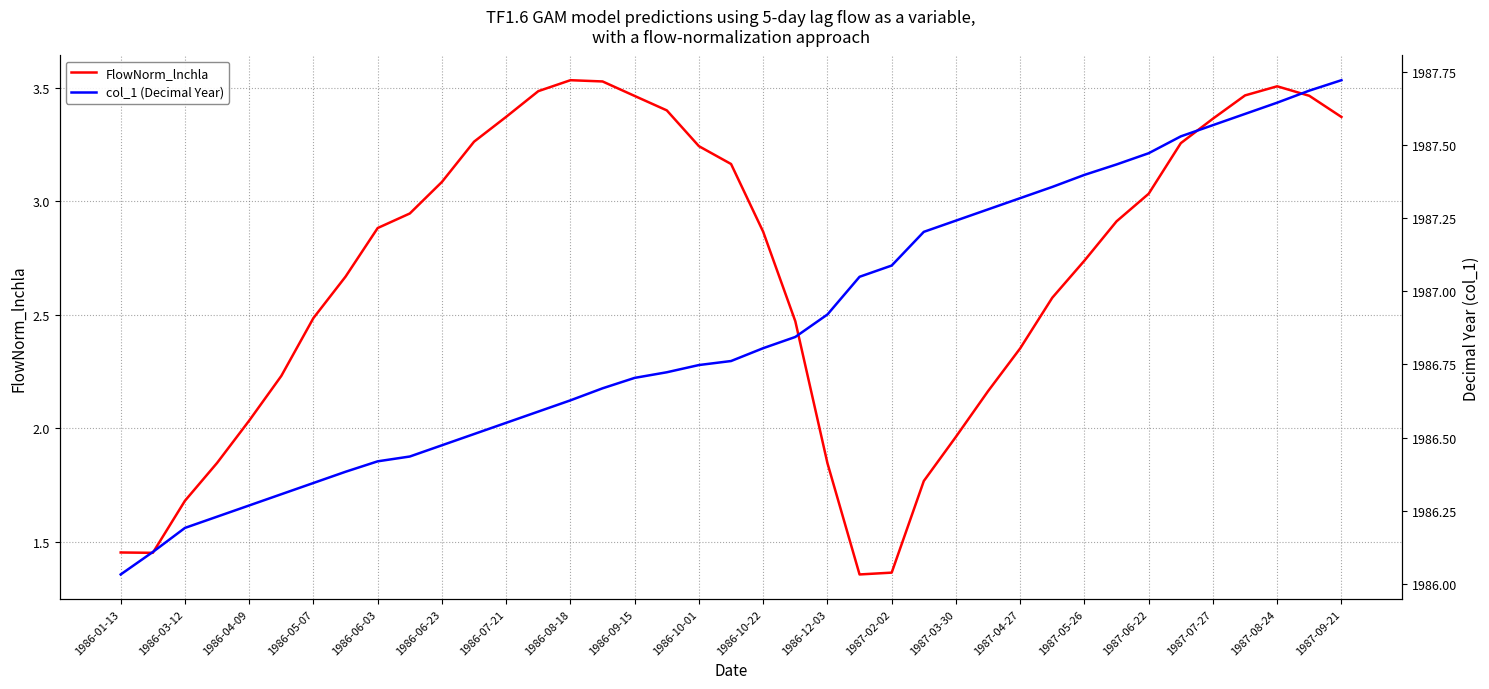

At which label does col_1 (Decimal Year) reach its minimum?

1986-01-13